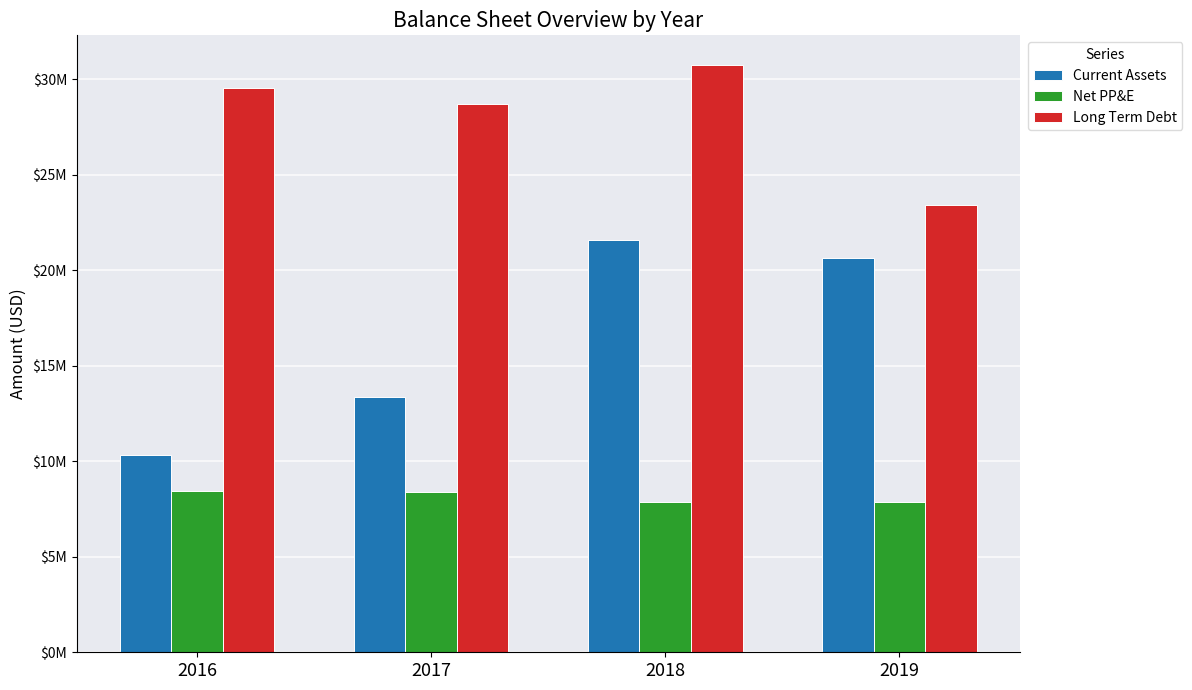

Does the chart contain any negative values?

No